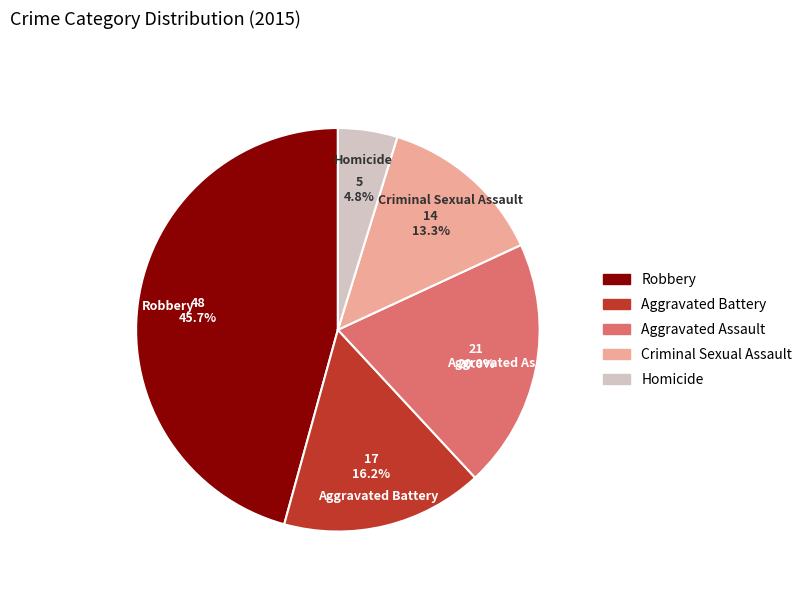

How much of the chart is everything except Aggravated Assault?

80.0%